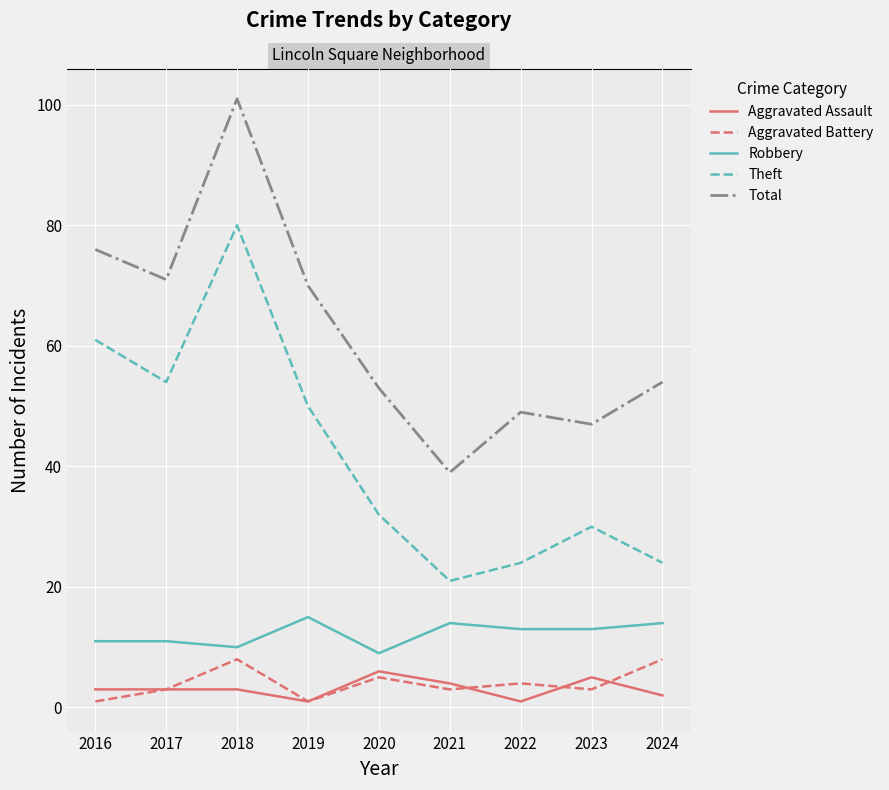

At which category is the sum across all series the highest?

2018